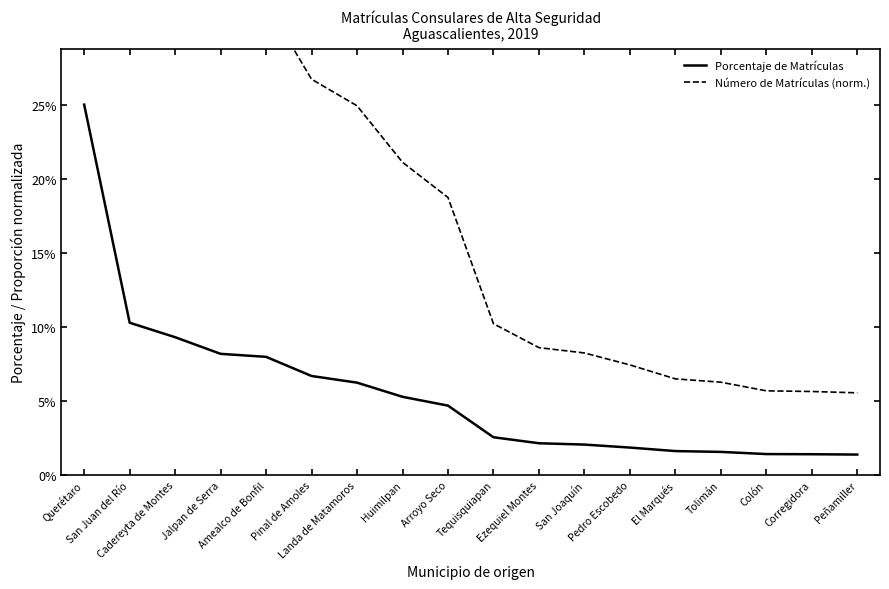

Reading left to right, transcribe all the data shown in this chart.

Porcentaje de Matrículas: 0.3	0.1	0.1	0.1	0.1	0.1	0.1	0.1	0.0	0.0	0.0	0.0	0.0	0.0	0.0	0.0	0.0	0.0
Número de Matrículas (norm.): 1.0	0.4	0.4	0.3	0.3	0.3	0.2	0.2	0.2	0.1	0.1	0.1	0.1	0.1	0.1	0.1	0.1	0.1